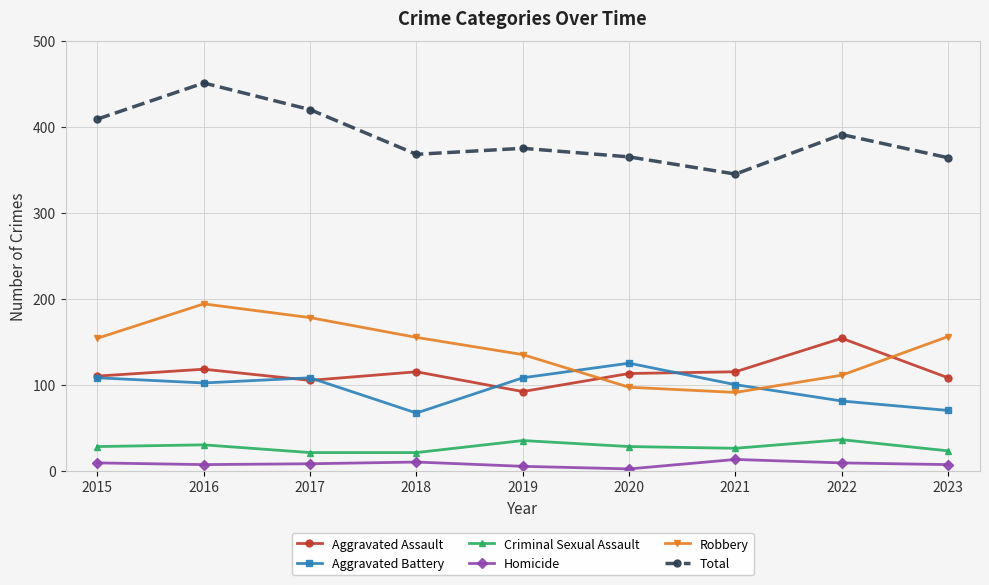

In Aggravated Assault, how many points are higher than both neighbors (excluding endpoints)?

3